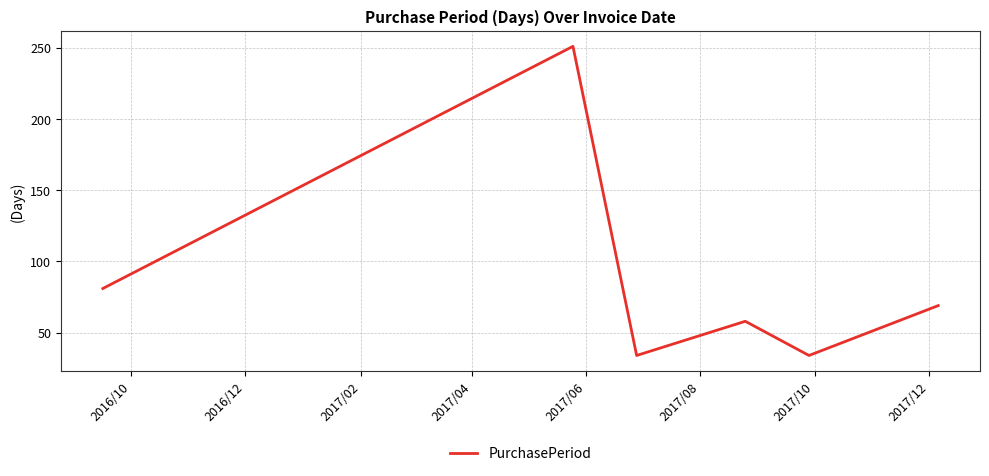

What is the greatest value displayed?

251